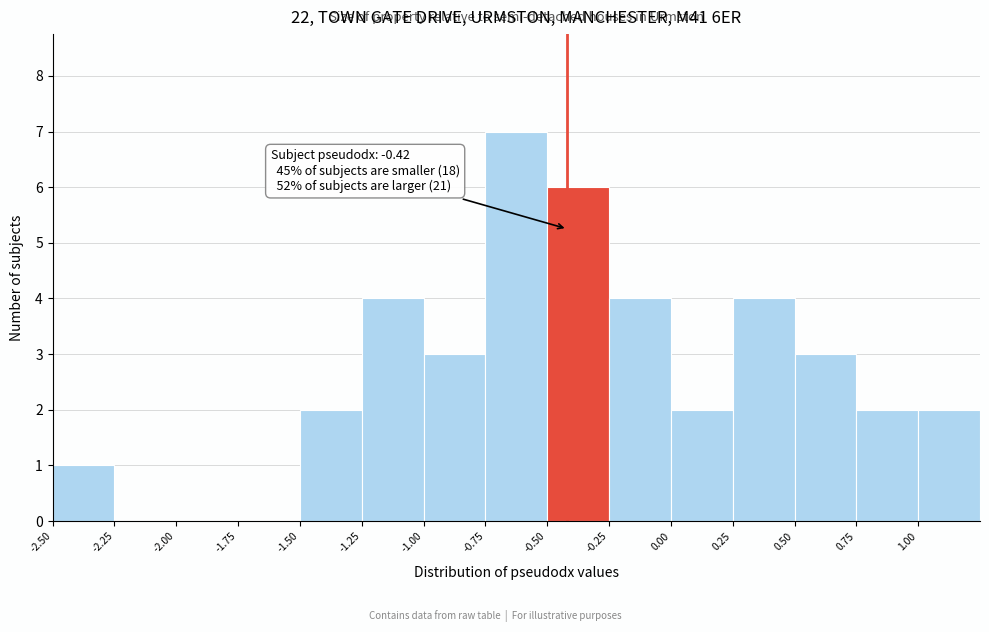

Which range on the x-axis has the tallest bar?

-0.75 to -0.50